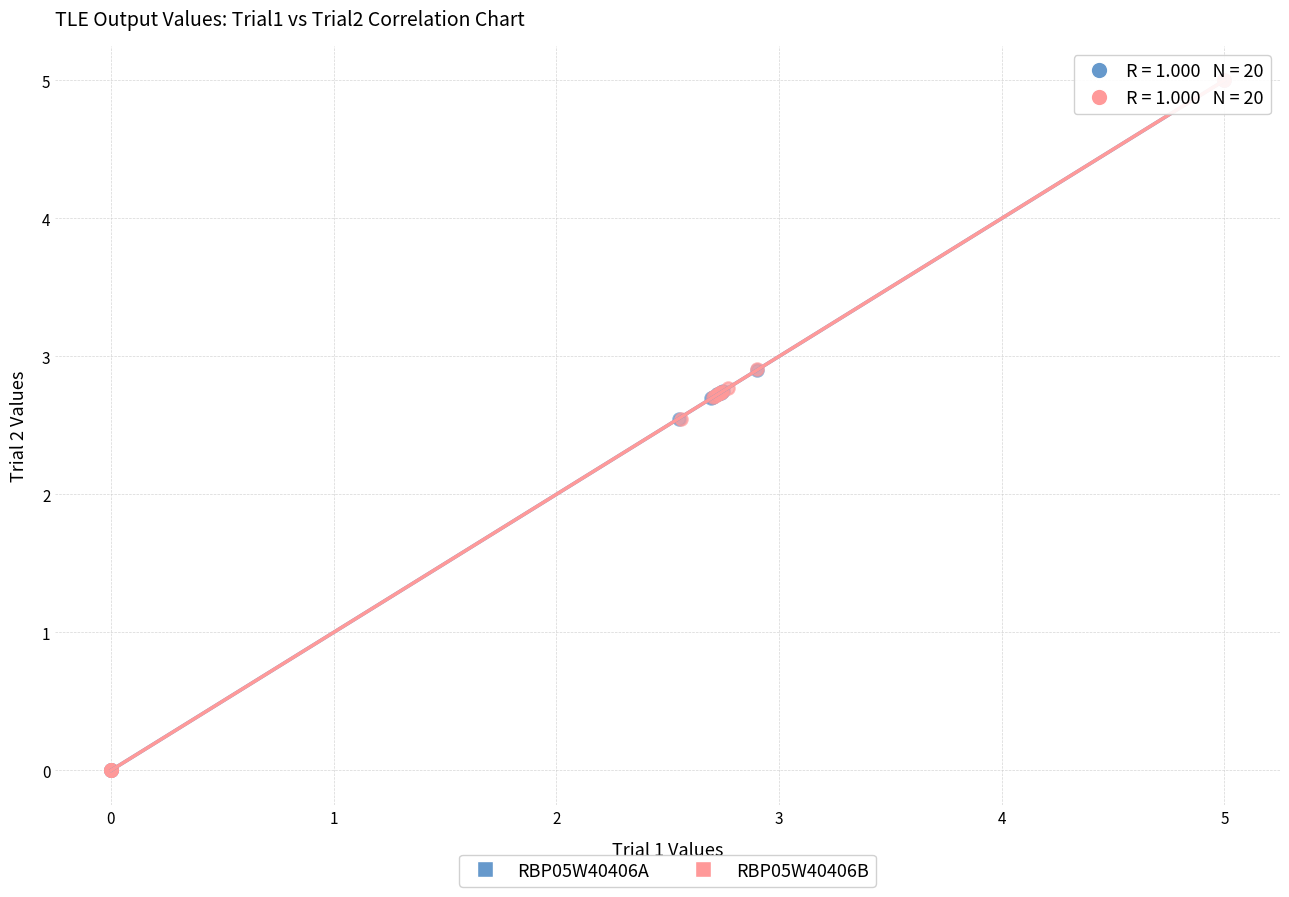

Which series has the largest Y range (max minus min)?

RBP05W40406B